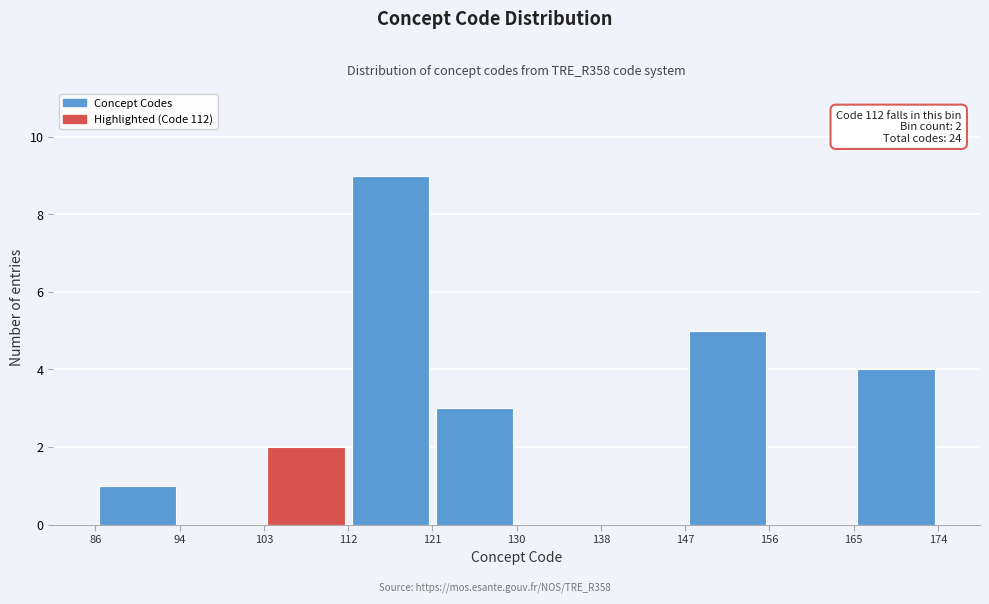

Over which range of the x-axis is the bar tallest?

112 to 121